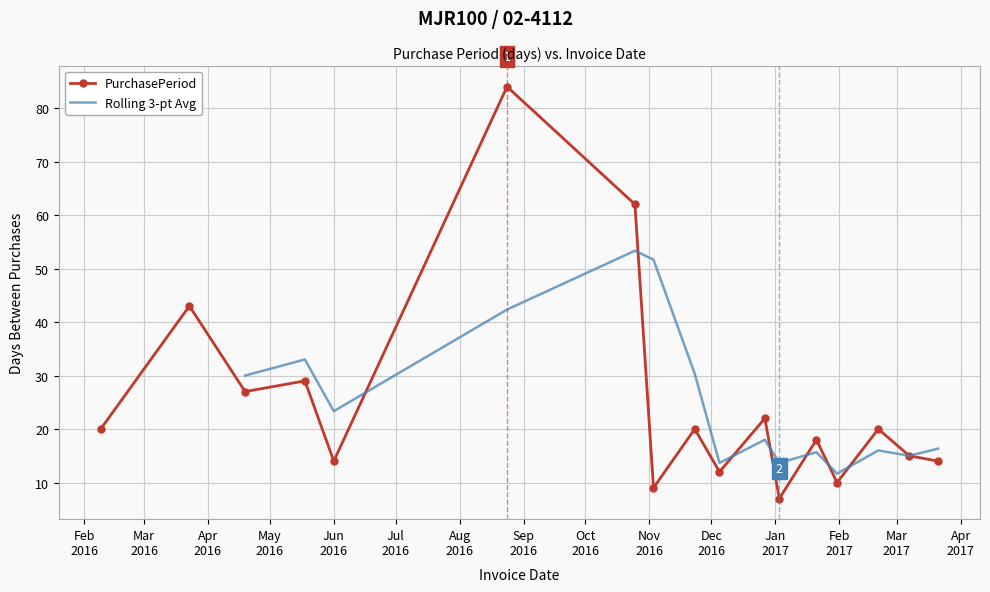

What is the maximum value for PurchasePeriod?

84